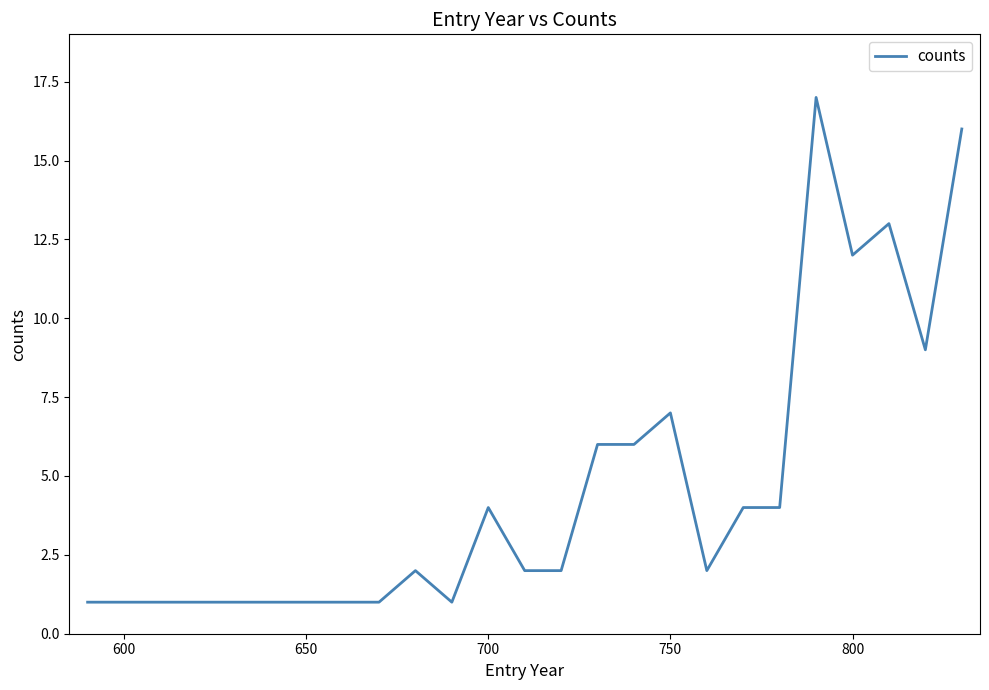

What is the sum of all values?

111